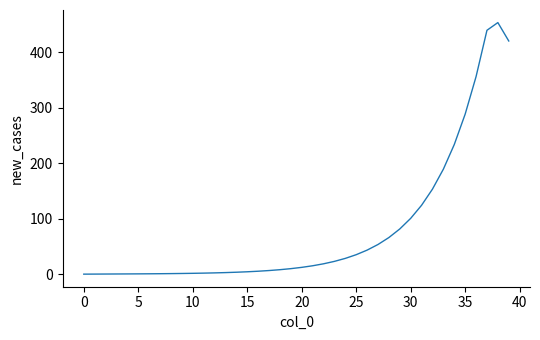

What is the difference between the maximum and minimum values?

453.6